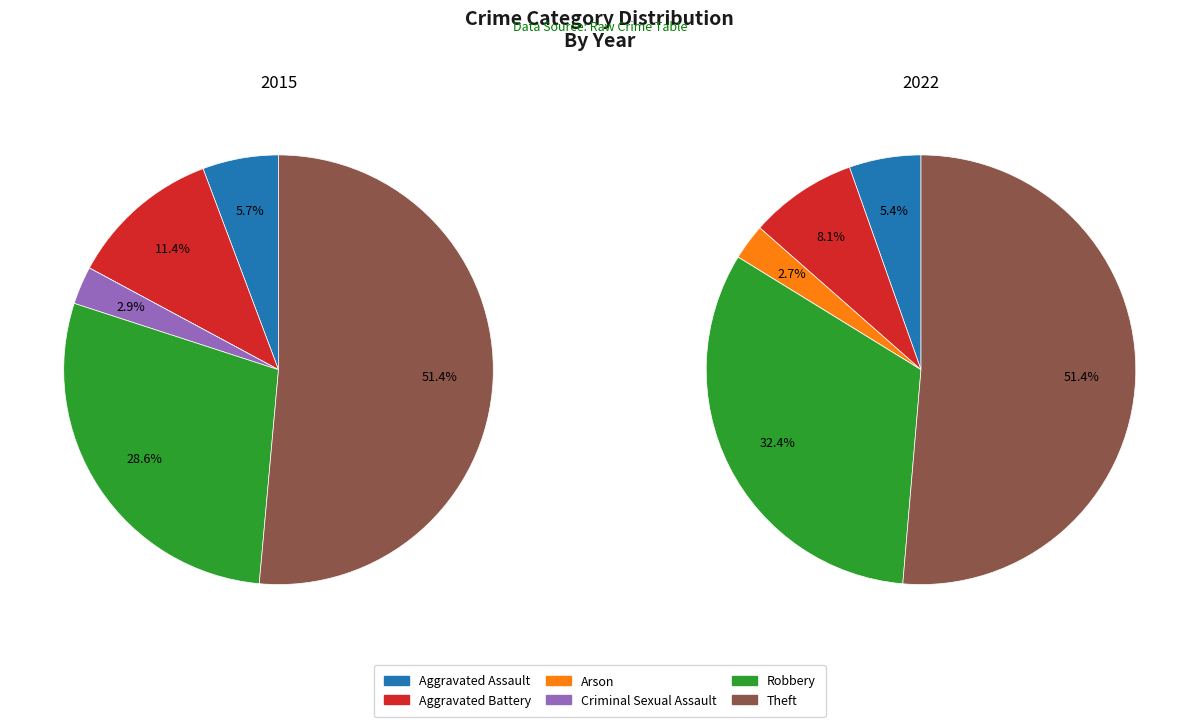

How many segments does this pie chart have?

6